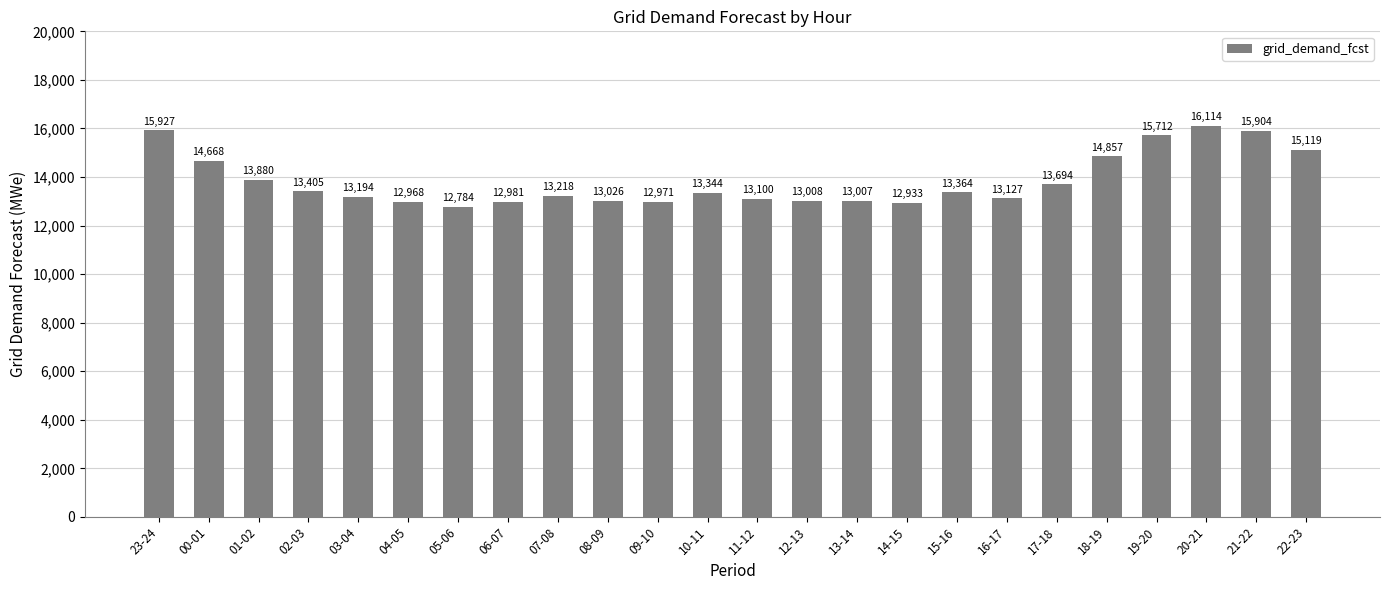

How many distinct data groups are displayed?

1